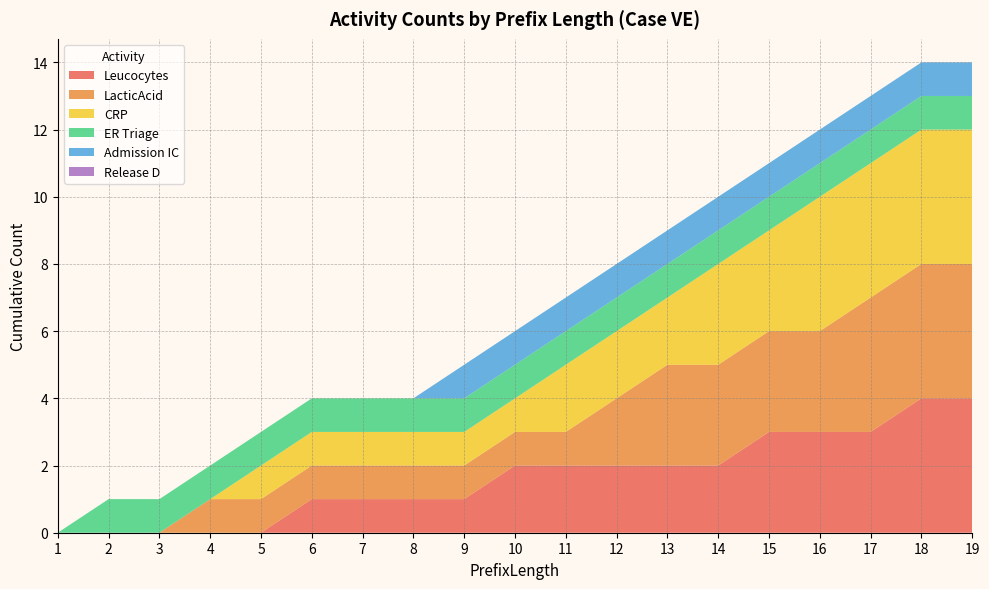

Reading left to right, list all the values displayed in this chart.

Leucocytes: 0	0	0	0	0	1	1	1	1	2	2	2	2	2	3	3	3	4	4
LacticAcid: 0	0	0	1	1	1	1	1	1	1	1	2	3	3	3	3	4	4	4
CRP: 0	0	0	0	1	1	1	1	1	1	2	2	2	3	3	4	4	4	4
ER Triage: 0	1	1	1	1	1	1	1	1	1	1	1	1	1	1	1	1	1	1
Admission IC: 0	0	0	0	0	0	0	0	1	1	1	1	1	1	1	1	1	1	1
Release D: 0	0	0	0	0	0	0	0	0	0	0	0	0	0	0	0	0	0	0